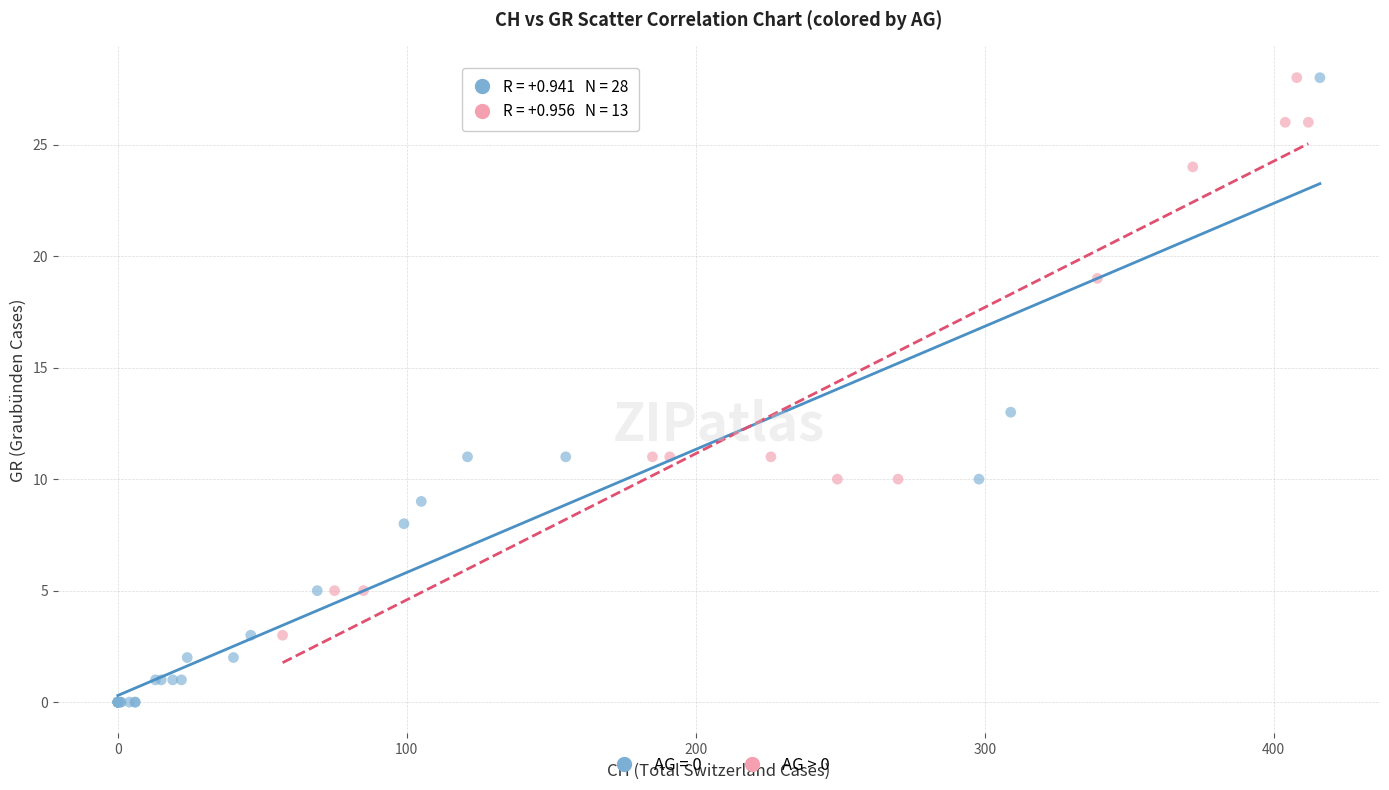

Which series has the largest Y range (max minus min)?

AG = 0